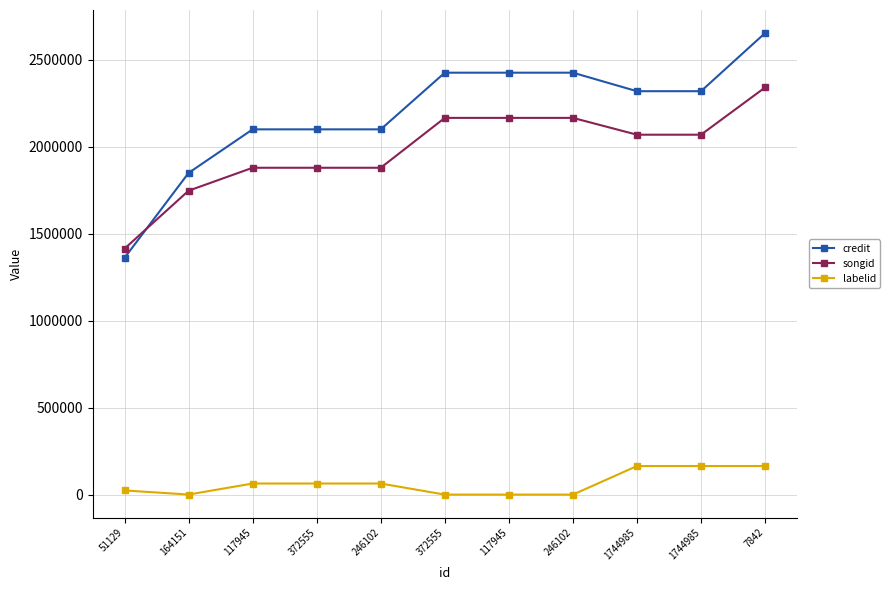

Which category has the lowest value in the credit series?

51129